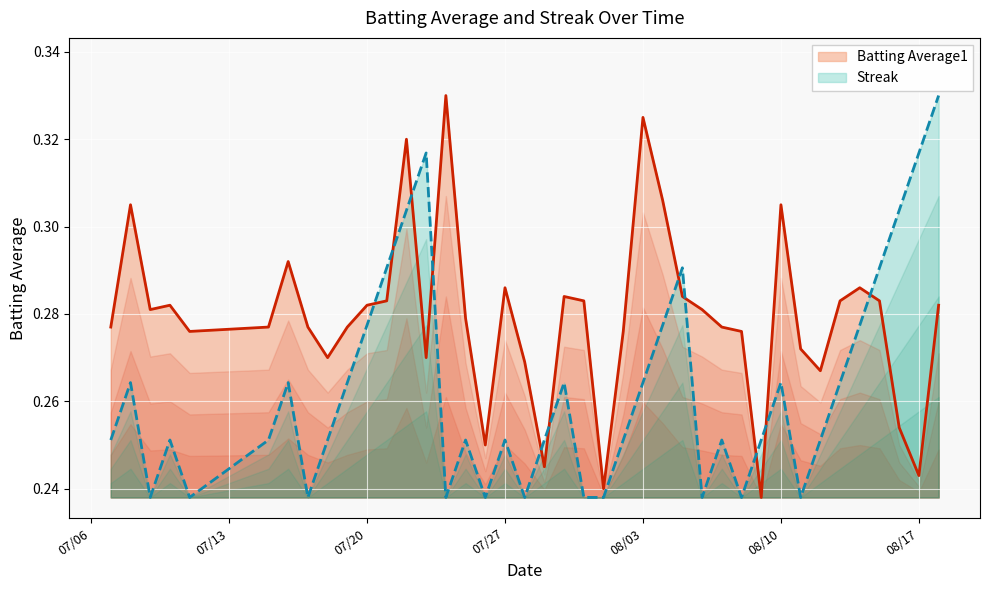

What is the label of the 20th point from the left?

2010-07-29